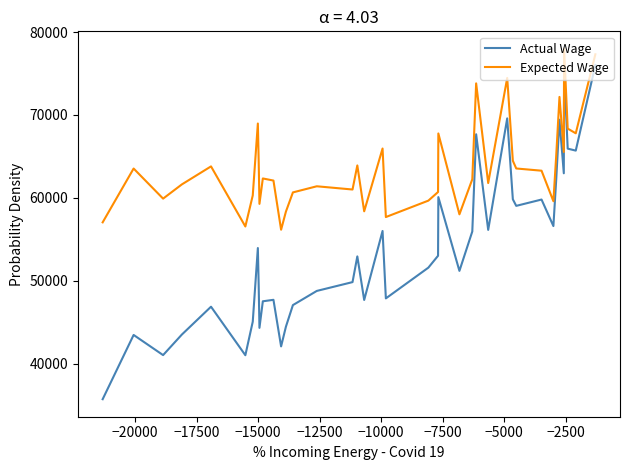

What is the difference between the maximum and minimum values in the Expected Wage series?

21806.2